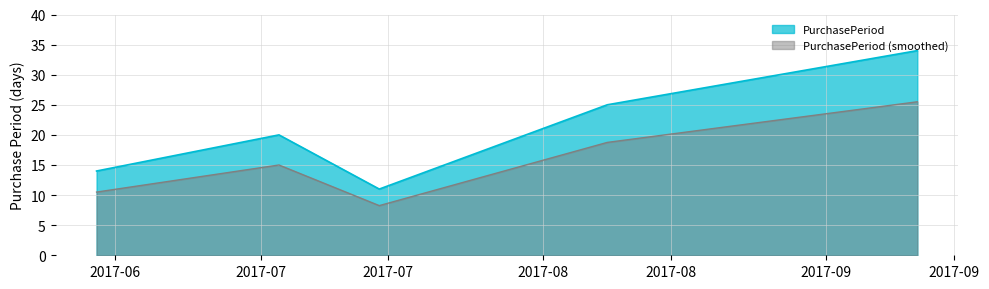

What position from the left is 2017-06-13?

1